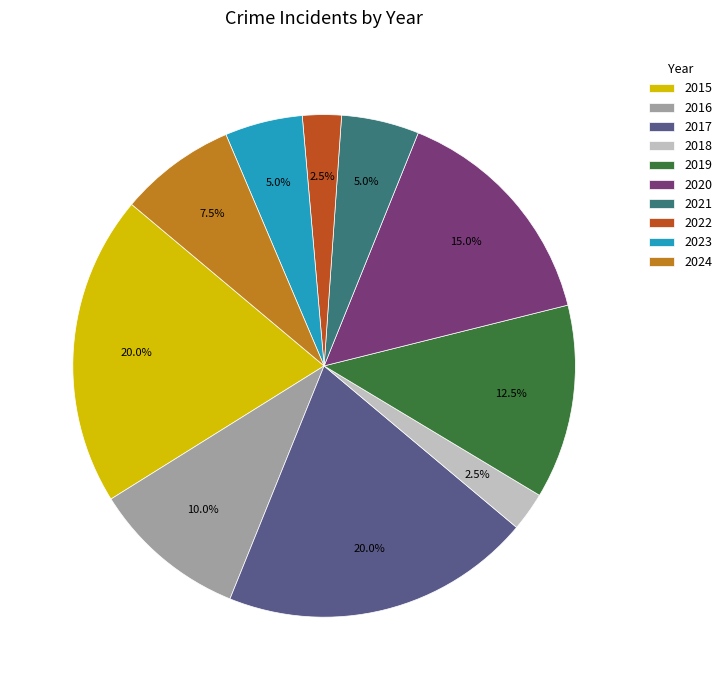

Combined, what portion of the pie is 2017 and 2021?

25.0%